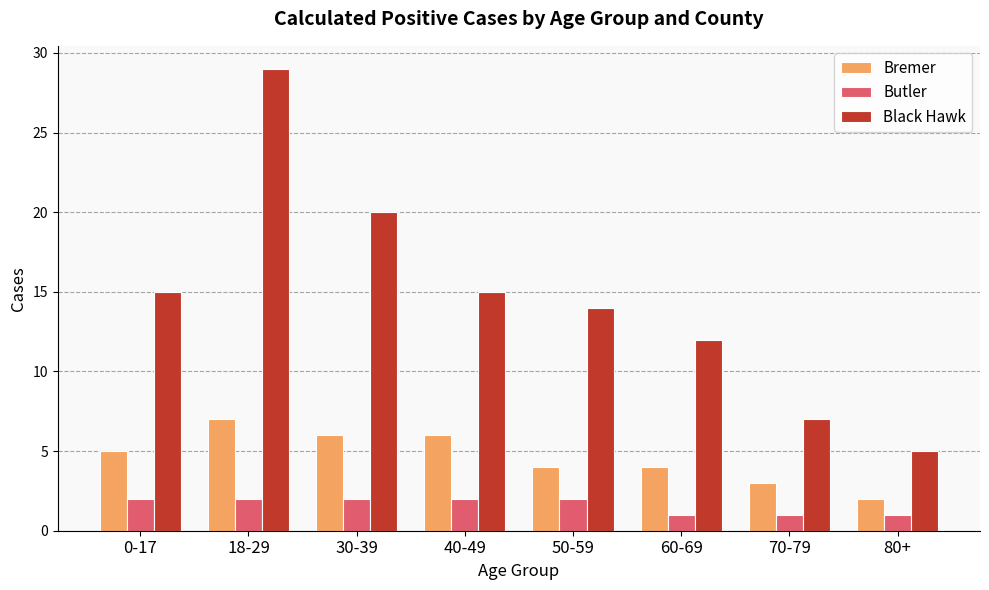

List the series in order of their peak value, highest first.

Black Hawk, Bremer, Butler